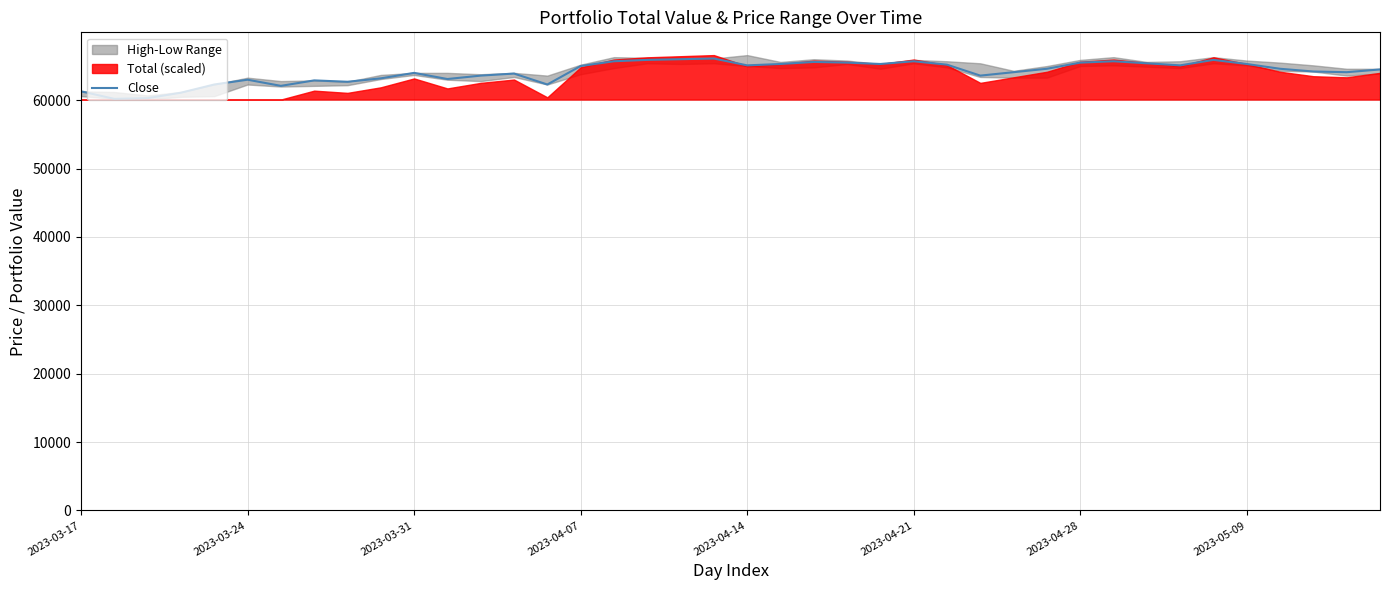

How many lines are shown in the chart?

1